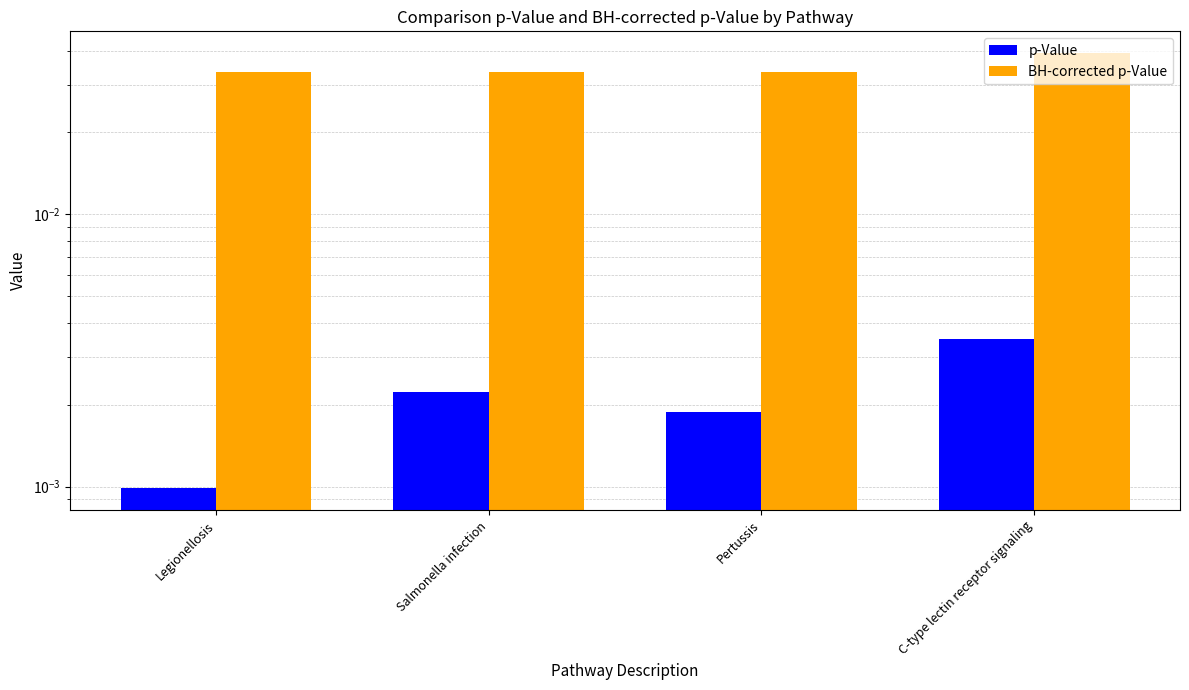

What are all the series names shown in the legend?

p-Value, BH-corrected p-Value